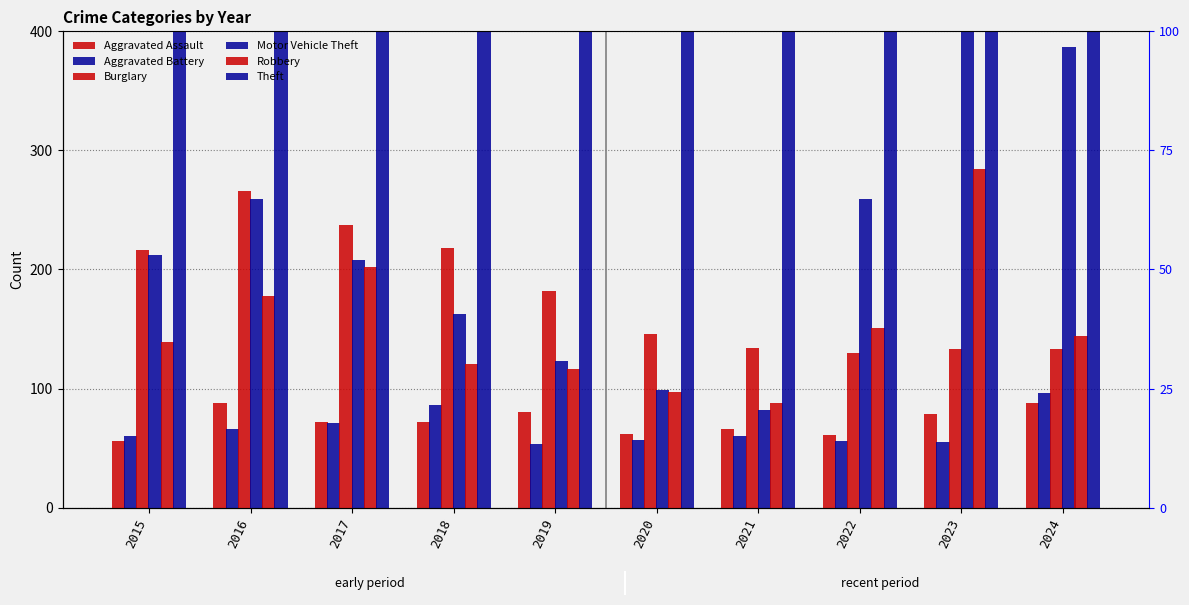

Rank the series at 2023 from lowest to highest value.

Aggravated Battery, Aggravated Assault, Burglary, Robbery, Motor Vehicle Theft, Theft